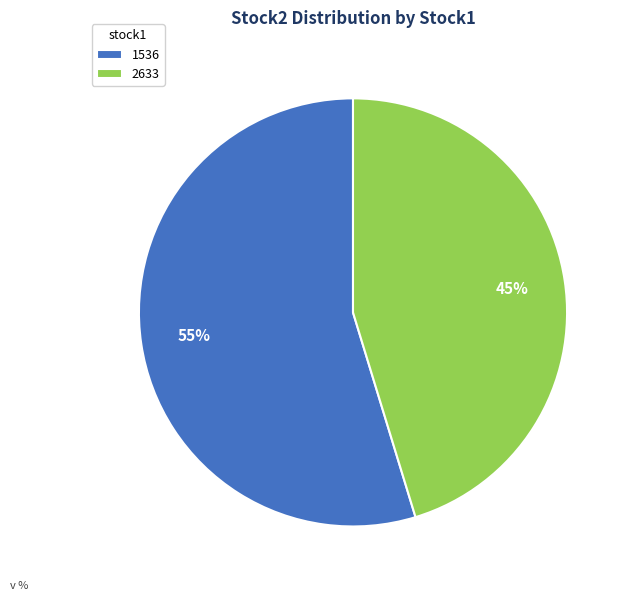

The 2633 slice represents 45% of the pie. True or false?

True